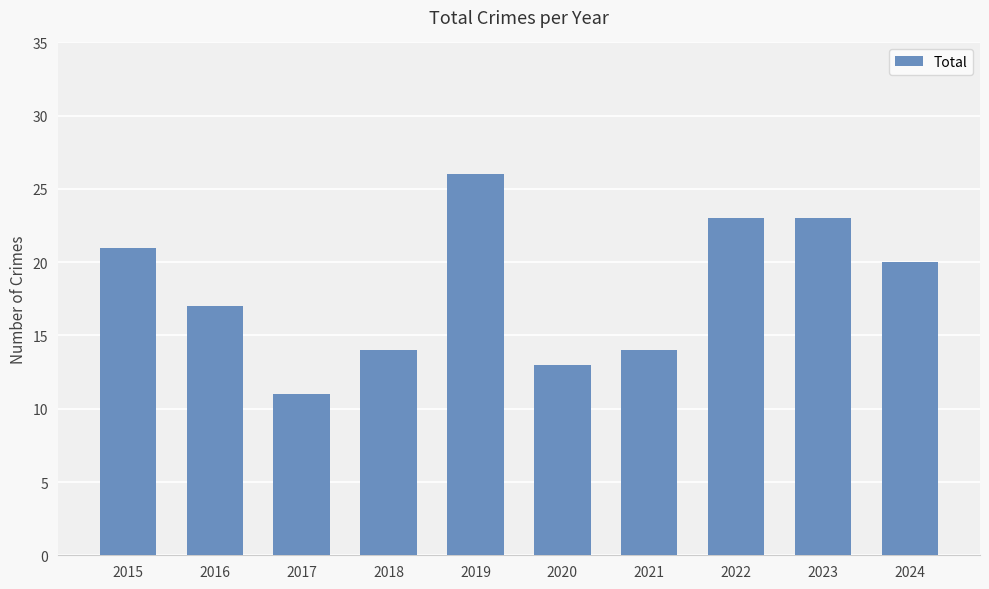

Which has a higher value, 2020 or 2023?

2023